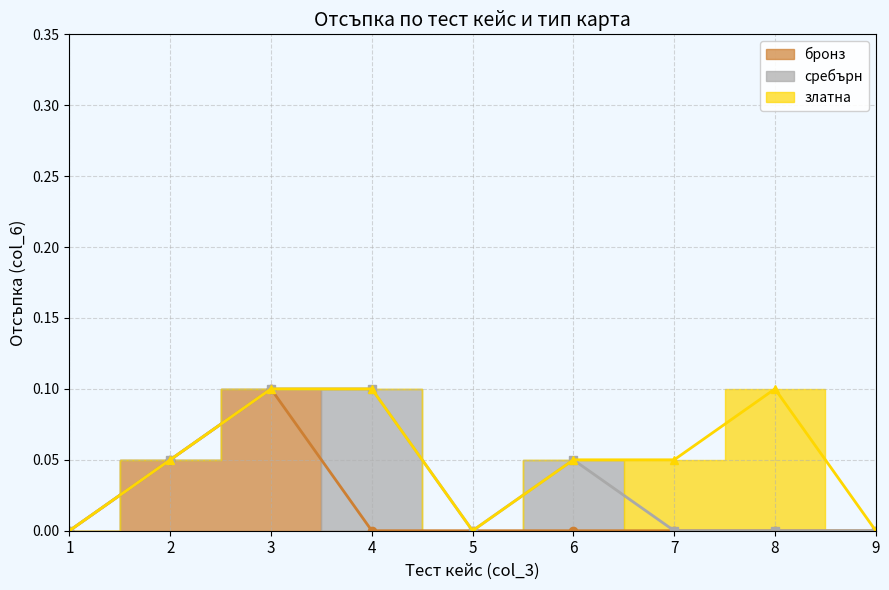

What is the maximum value shown in the chart?

0.1